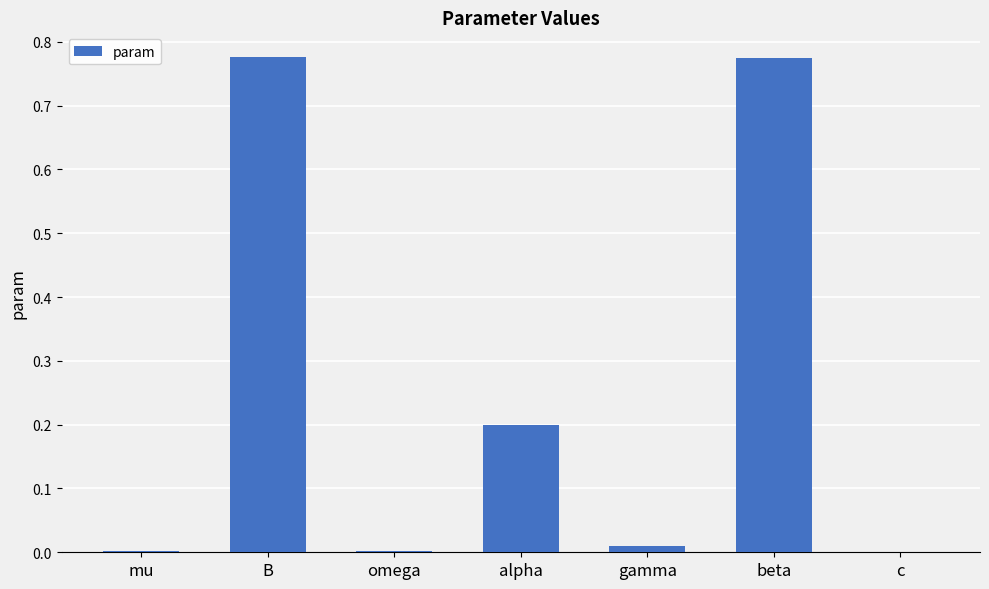

The value at alpha is 0.2. True or false?

True